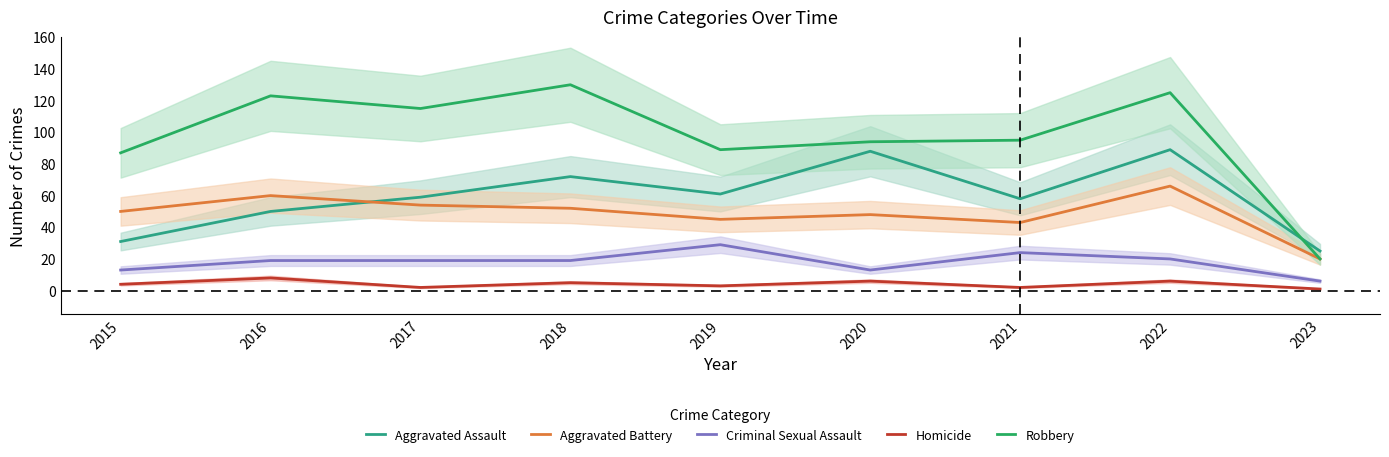

The Robbery series shows 115 at 2017. True or false?

True